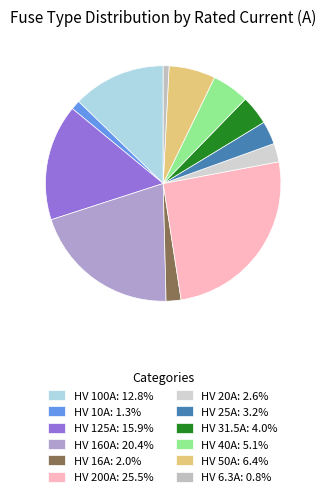

To the nearest percent, what percentage of the pie is HV 31.5A?

4%